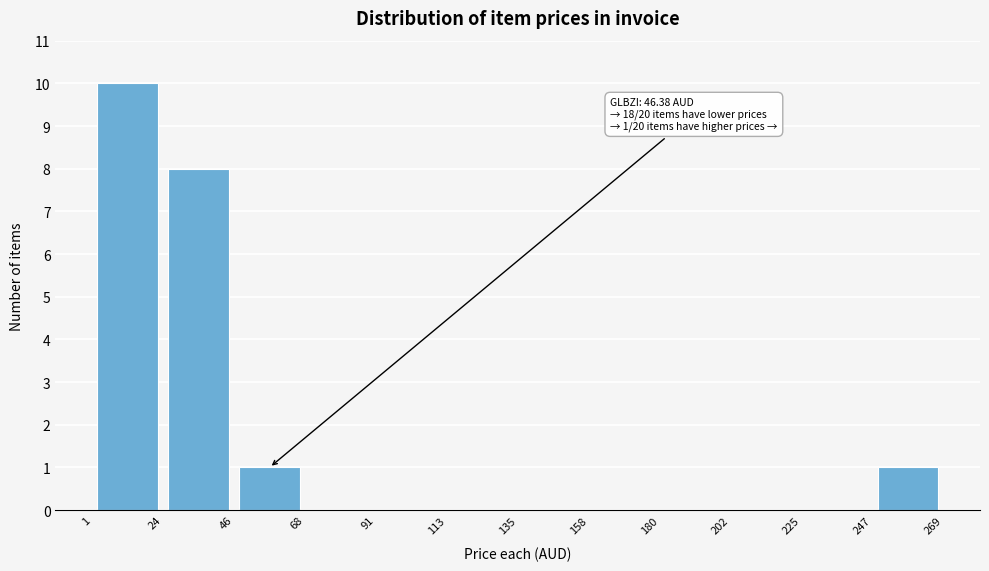

Which range on the x-axis has the tallest bar?

1 to 24